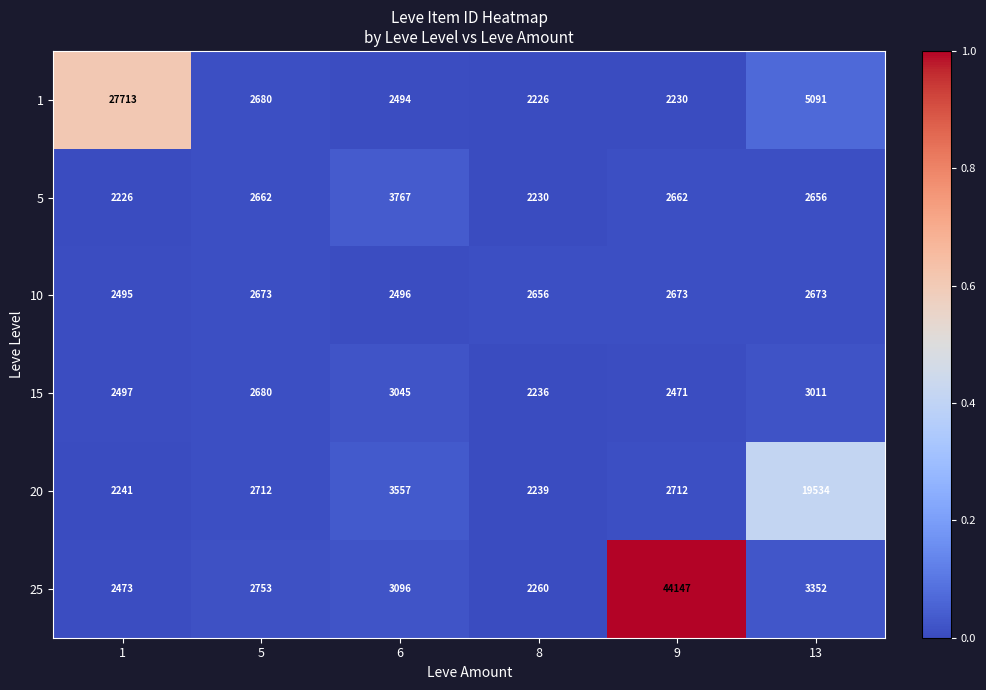

Read the 15 value at 8.

2236